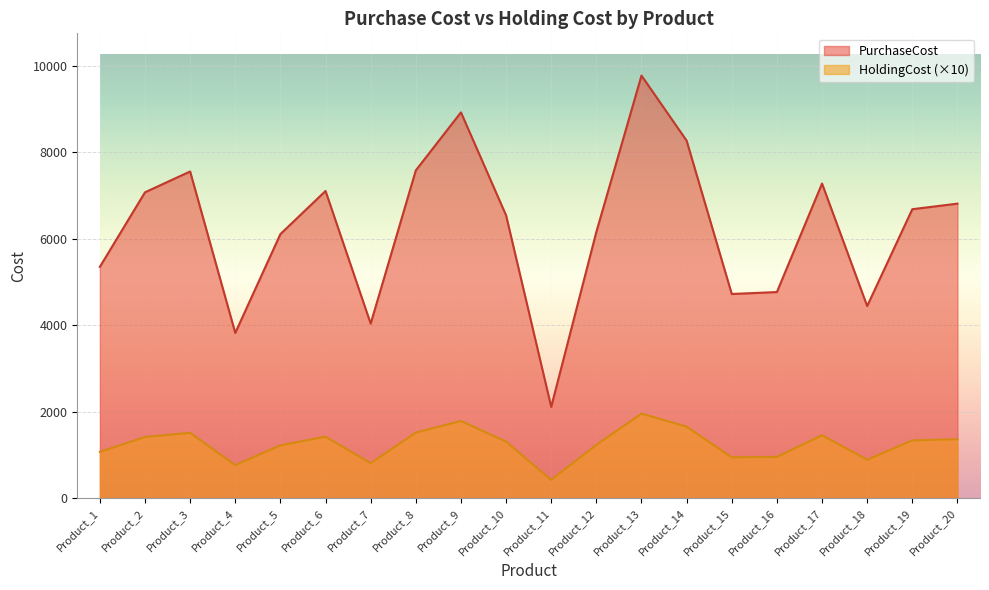

At which label is PurchaseCost closest to 5945?

Product_5